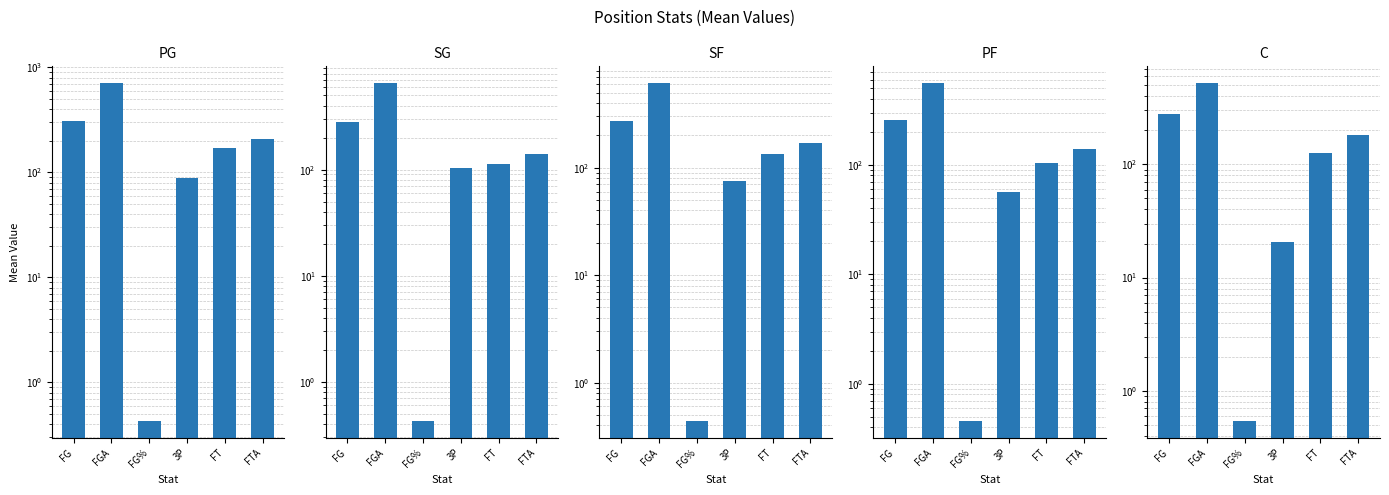

What is the difference between the second highest and minimum values in the PF series?

256.5